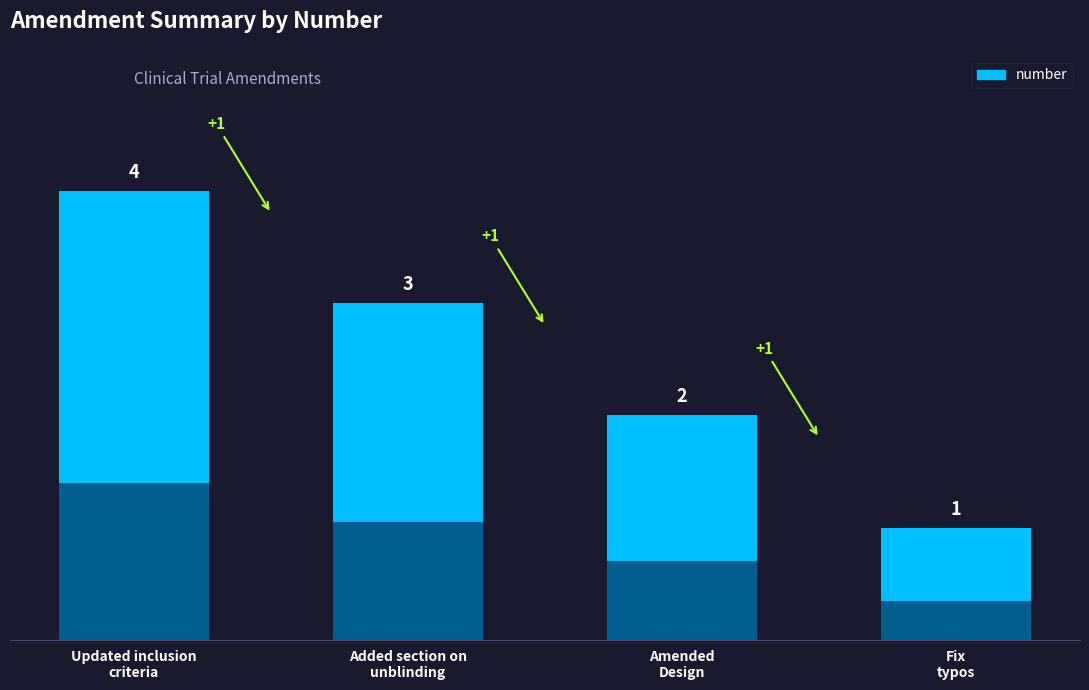

True or false: the data shows 2 at Amended
Design.

True